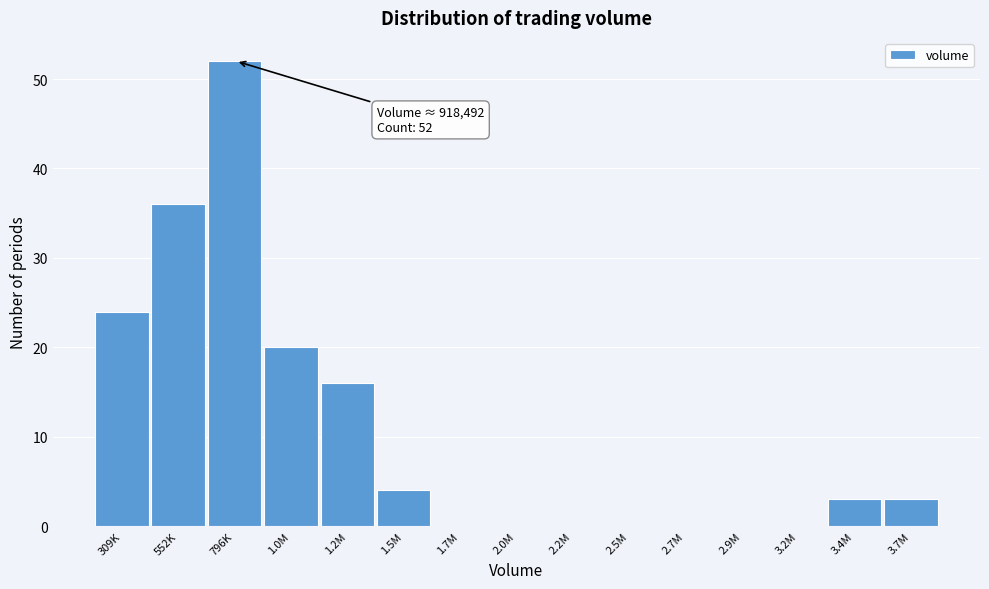

Reading left to right, extract all data points from this chart.

309K=24	552K=36	796K=52	1.0M=20	1.2M=16	1.5M=4	1.7M=0	2.0M=0	2.2M=0	2.5M=0	2.7M=0	2.9M=0	3.2M=0	3.4M=3	3.7M=3